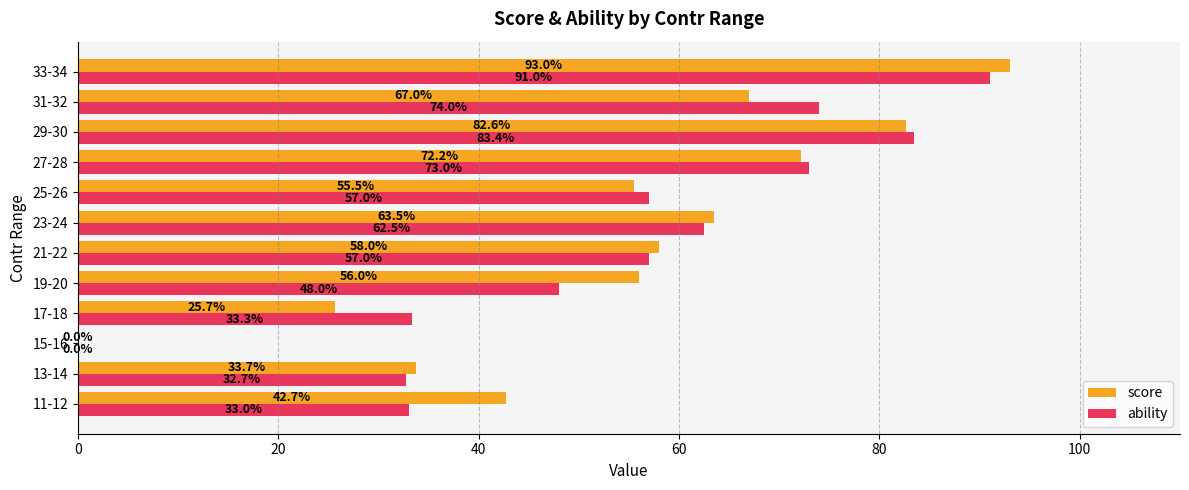

What is the sum of all ability values?

644.9